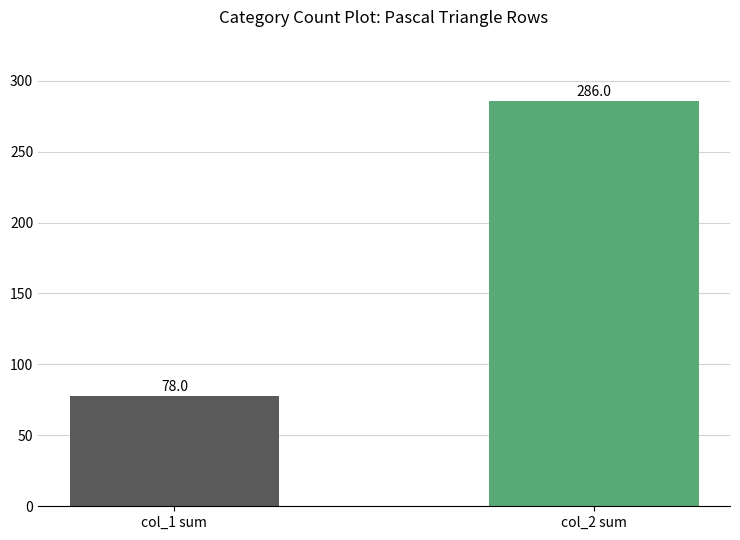

What is the change in value from col_1 sum to col_2 sum?

+208